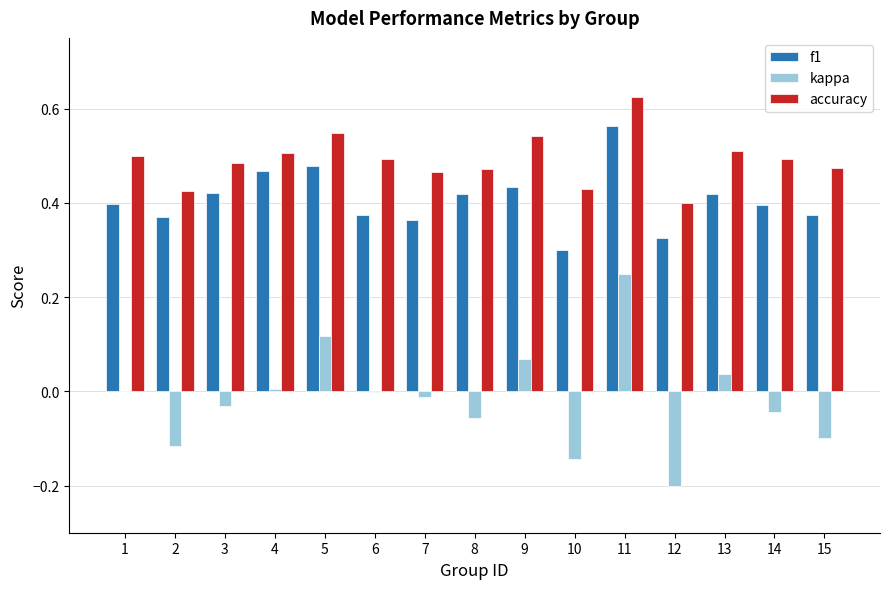

How many groups of bars are there?

15